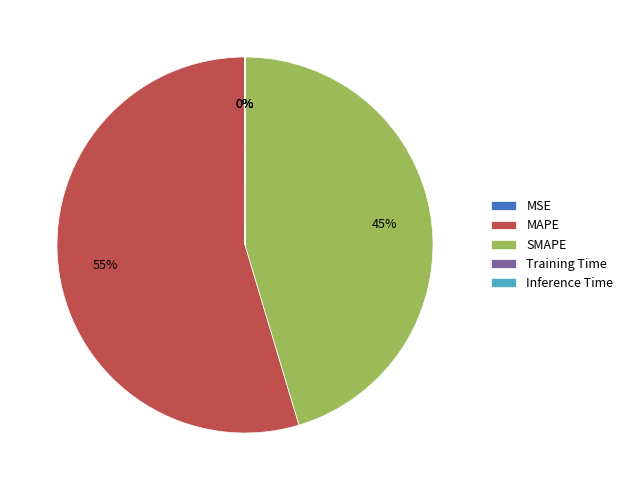

To the nearest percent, what is the average slice percentage?

20%